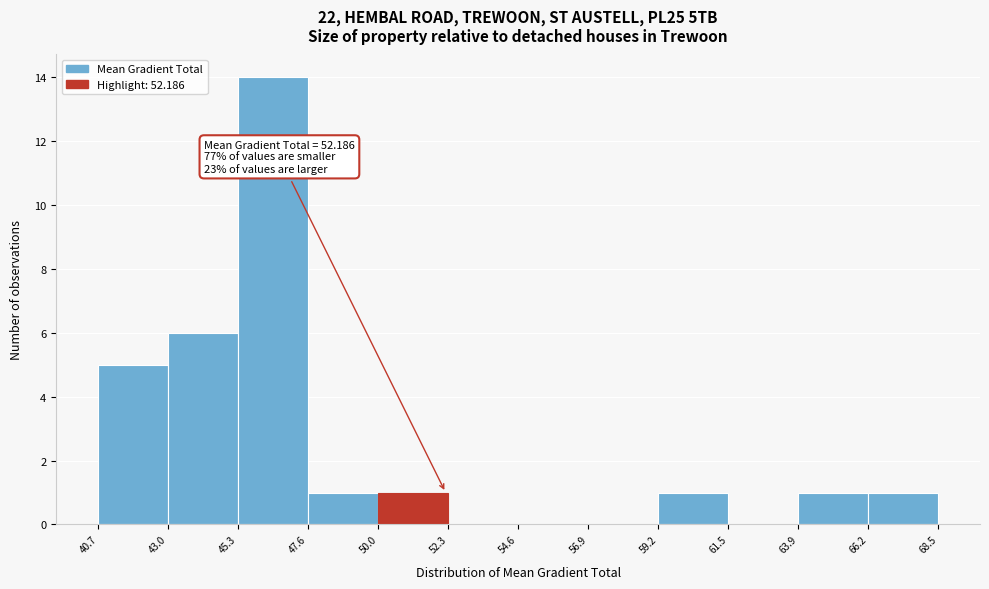

Over which range of the x-axis is the bar tallest?

45.3 to 47.6